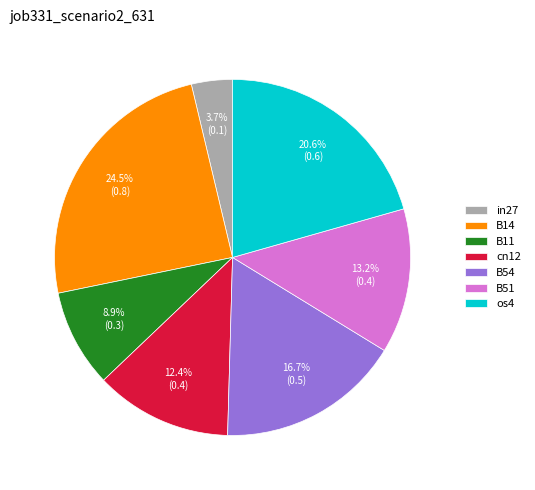

Which has a higher value, os4 or B51?

os4